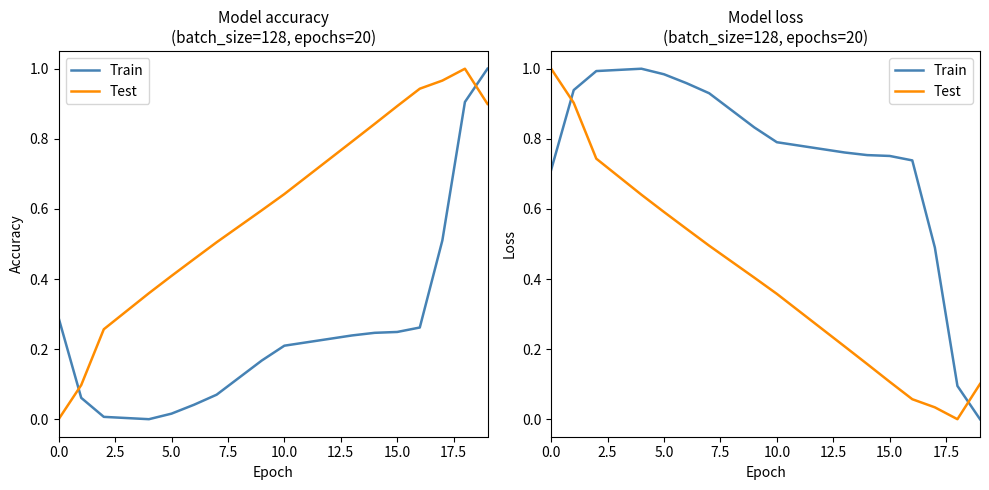

Does the chart have visible grid lines?

No